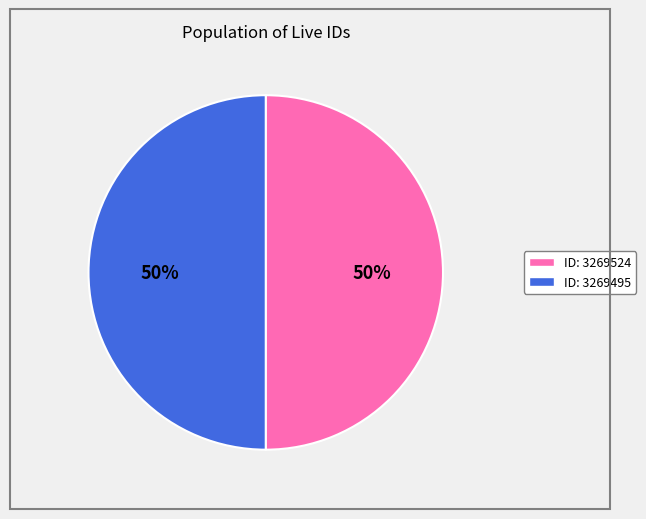

Approximately how many times larger is the value at ID: 3269524 compared to ID: 3269495?

1.0